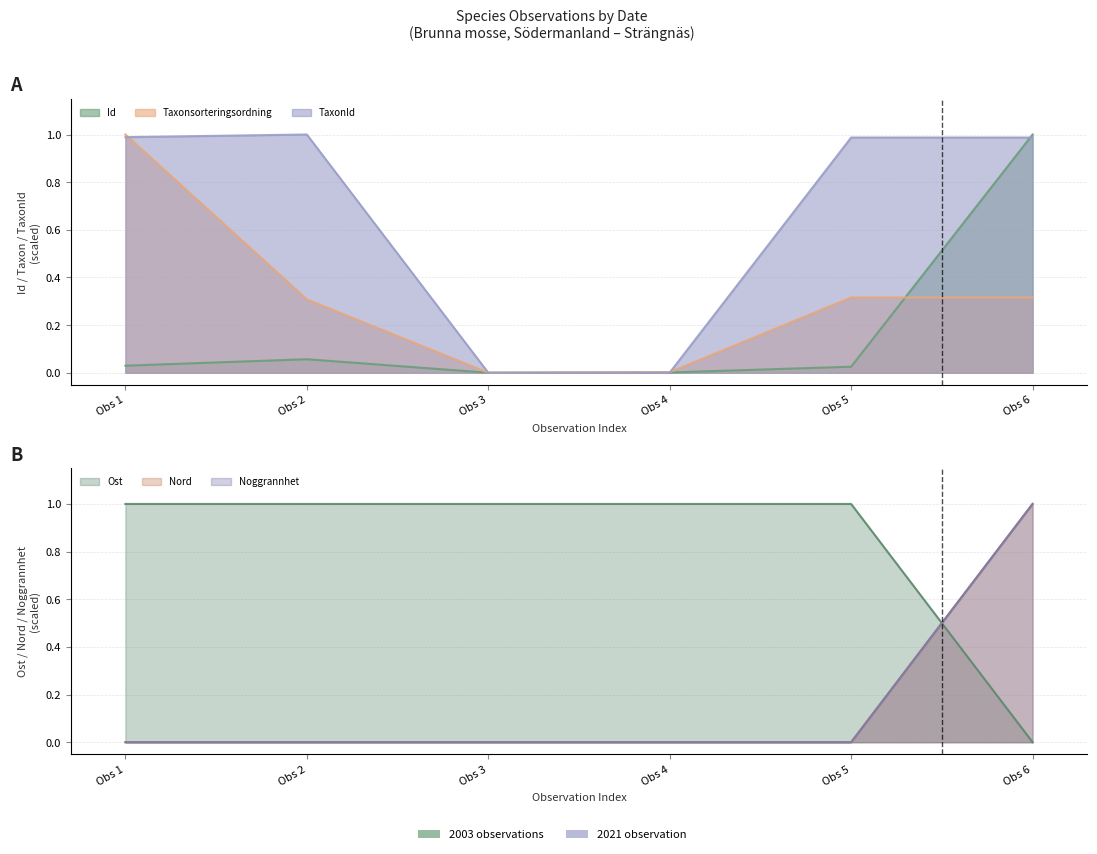

What is the difference between the highest and lowest values at Obs 2?

1.0